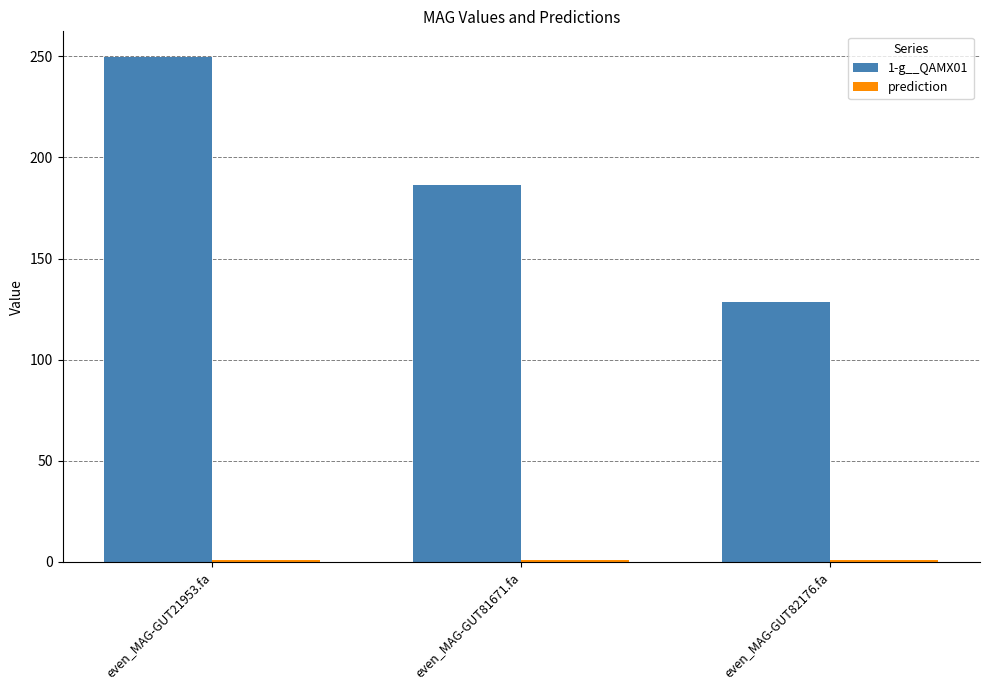

Which category has the highest value across all series?

even_MAG-GUT21953.fa